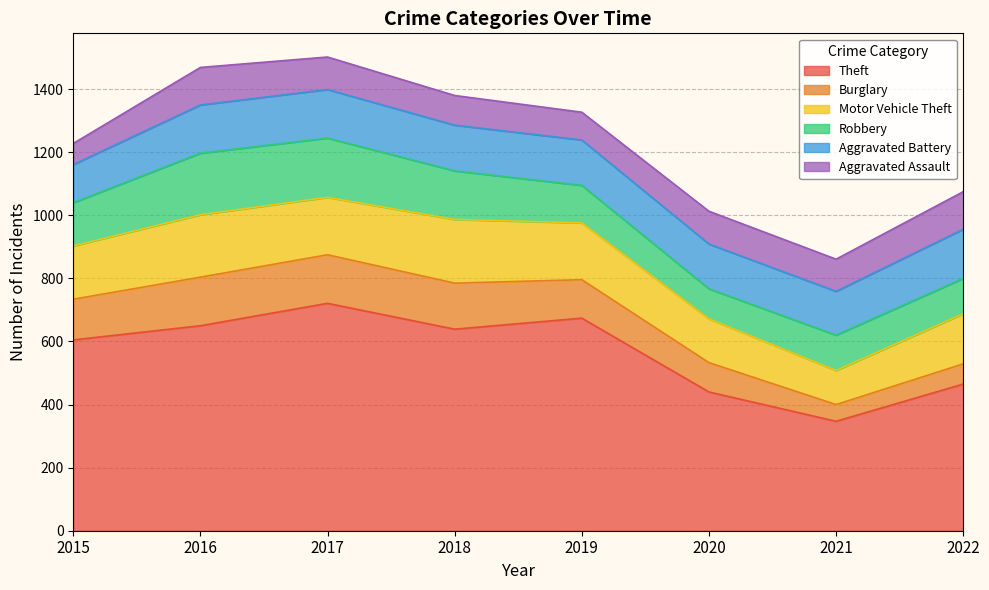

Between 2018 and 2019, which series saw the biggest shift?

Theft